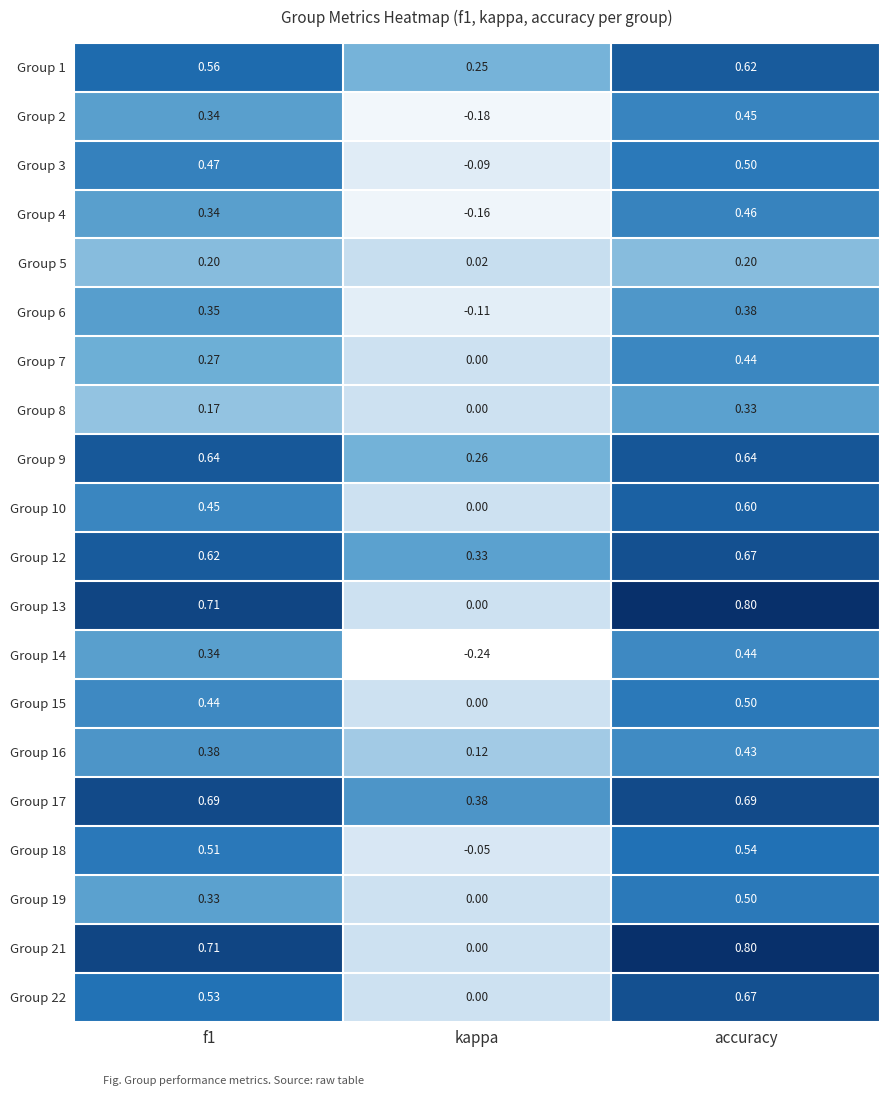

What is the spread (max minus min) of values at accuracy?

0.6